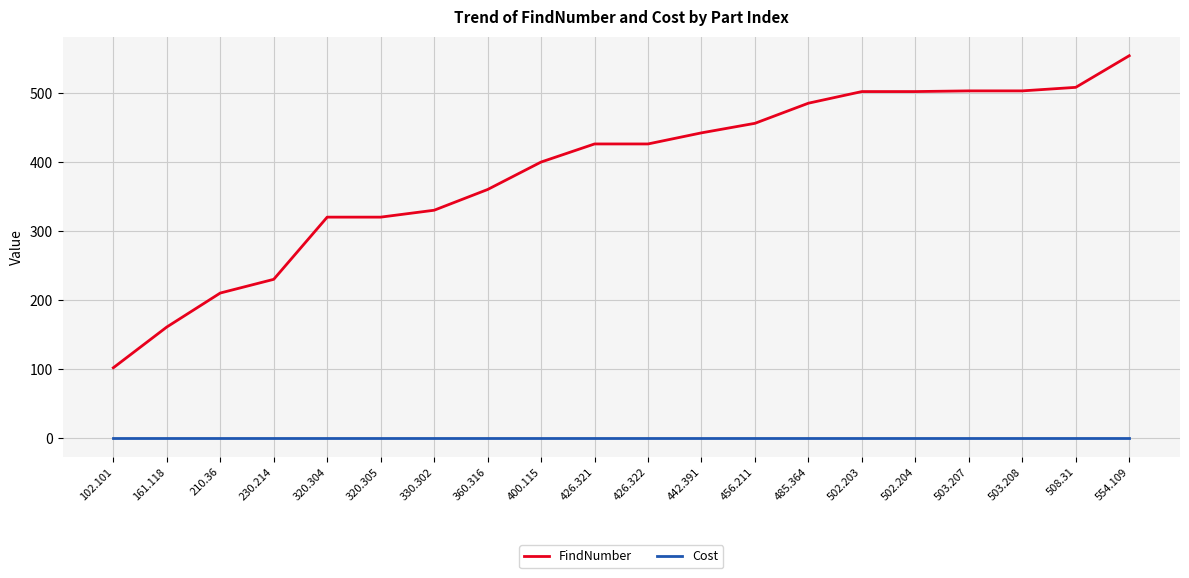

What is the maximum value for FindNumber?

554.1